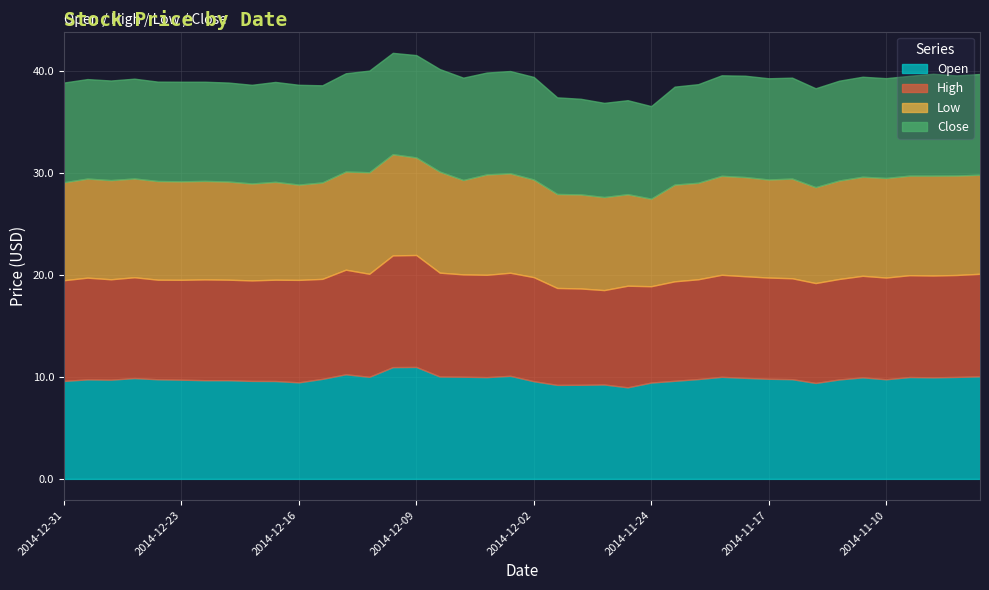

What is the total value across all series at 2014-12-24?

38.9